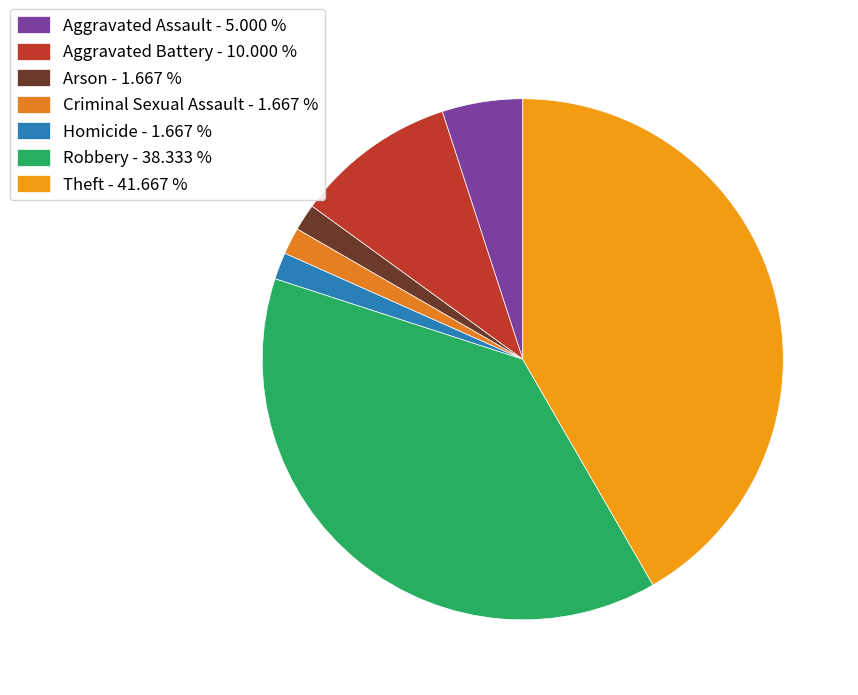

What is the total percentage of Aggravated Assault and Theft?

46.7%